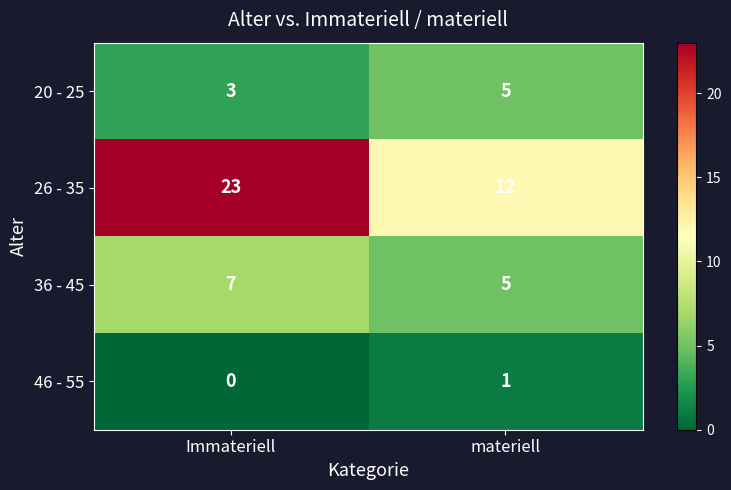

What is the difference between the maximum and minimum values in the 26 - 35 series?

11